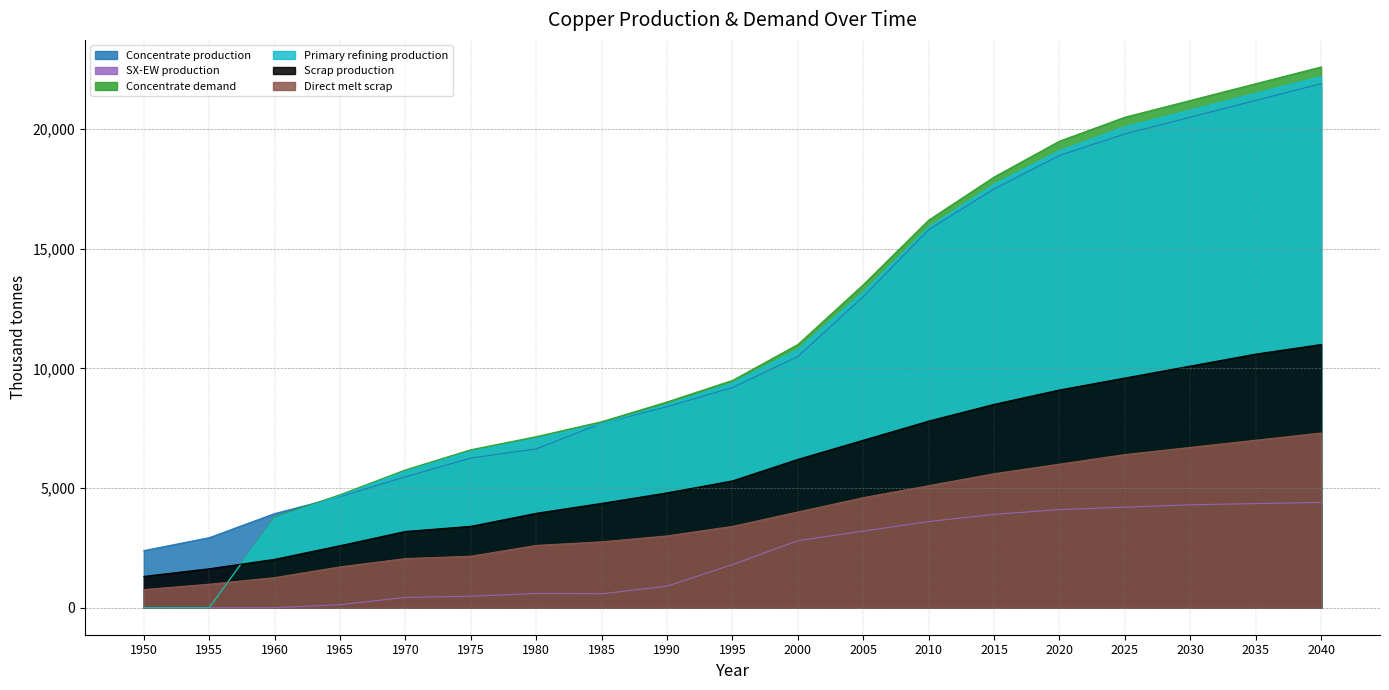

Is the value of Primary refining production at 1980 greater than the value of SX-EW production at 2040?

Yes